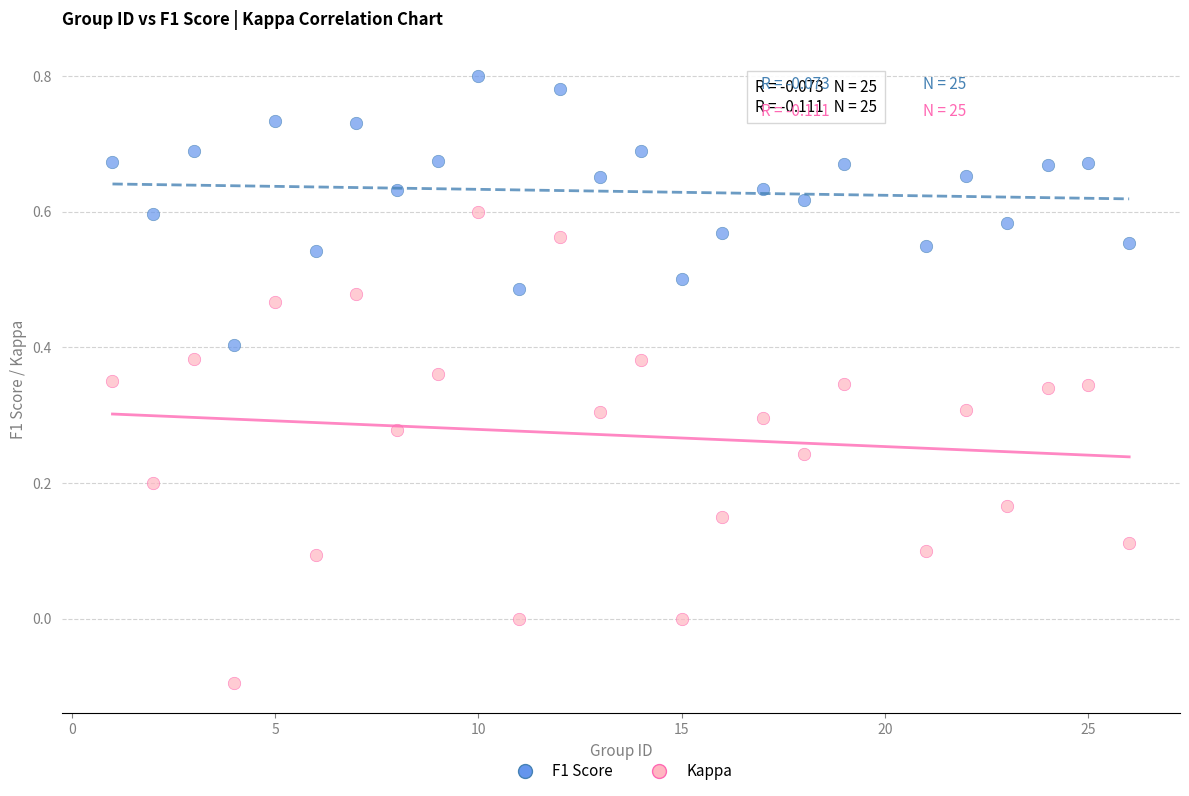

Across all data points, what is the range of Y values (max minus min)?

0.9